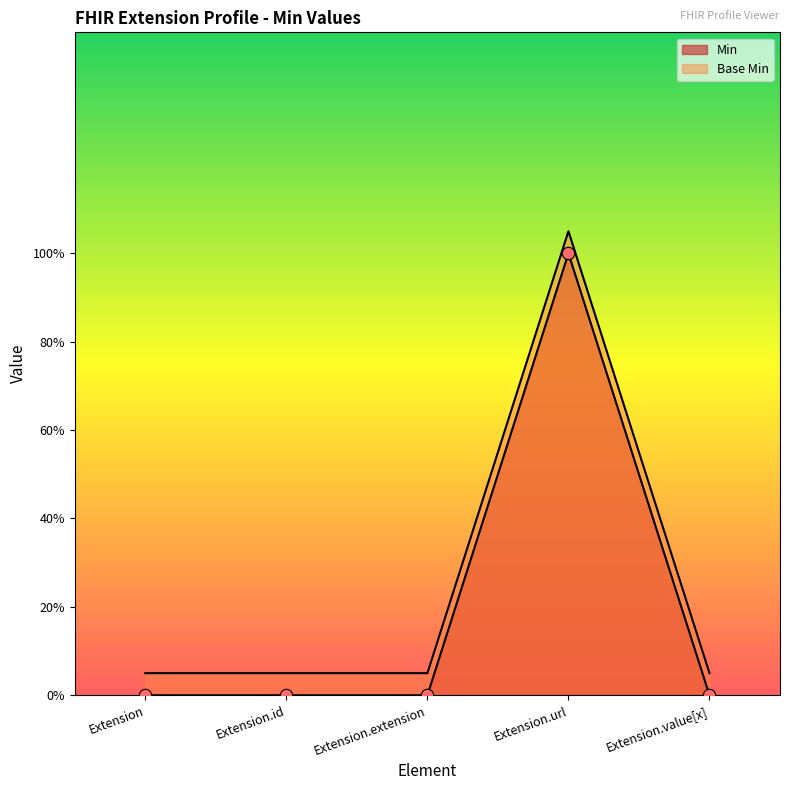

Which series reaches the maximum Y coordinate?

Base Min